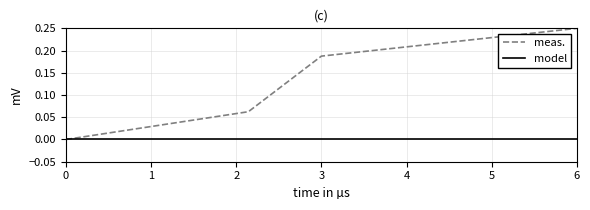

Rank the series by their average value, from lowest to highest.

model, meas.